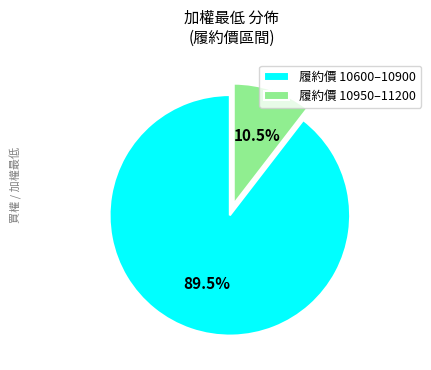

Rank the categories by value from lowest to highest.

履約價 10950–11200, 履約價 10600–10900